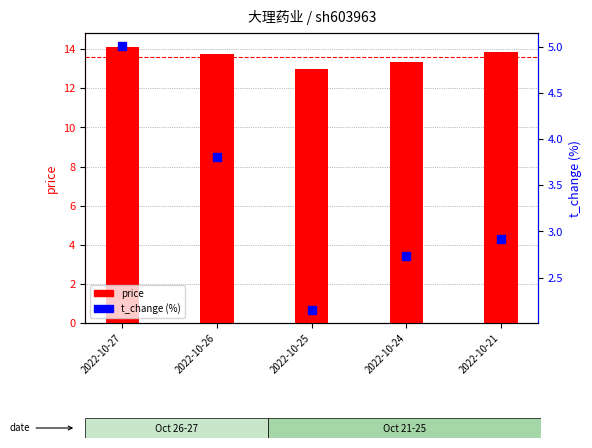

Reading left to right, extract all data points from this chart.

price: 14.1	13.8	13.0	13.3	13.9
t_change (%): 5.0	3.8	2.1	2.7	2.9